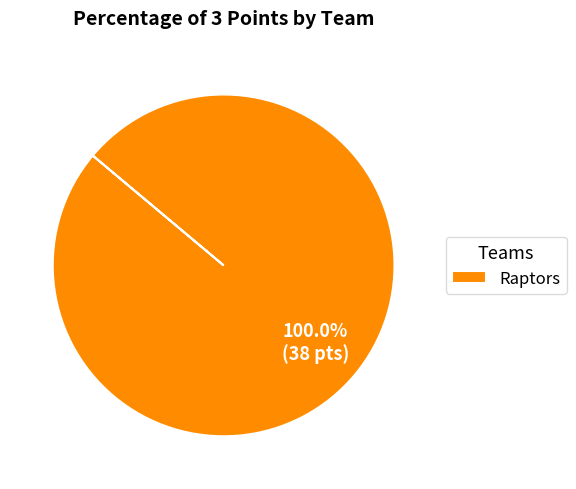

True or false: Raptors accounts for 87% of the total.

False